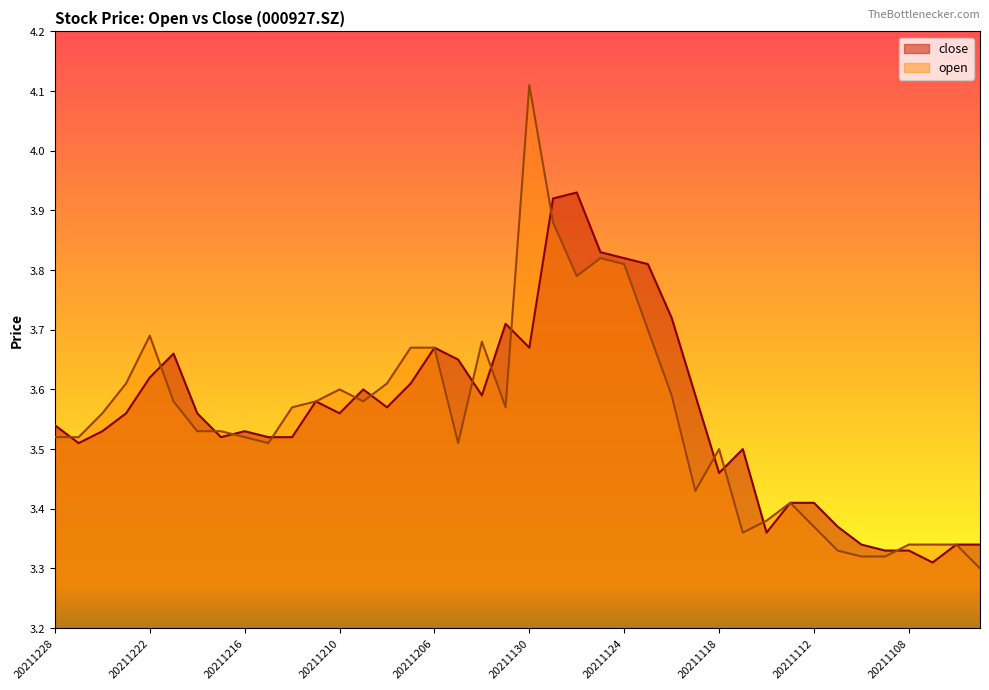

What is the difference between the second highest and second lowest values in the close series?

0.6